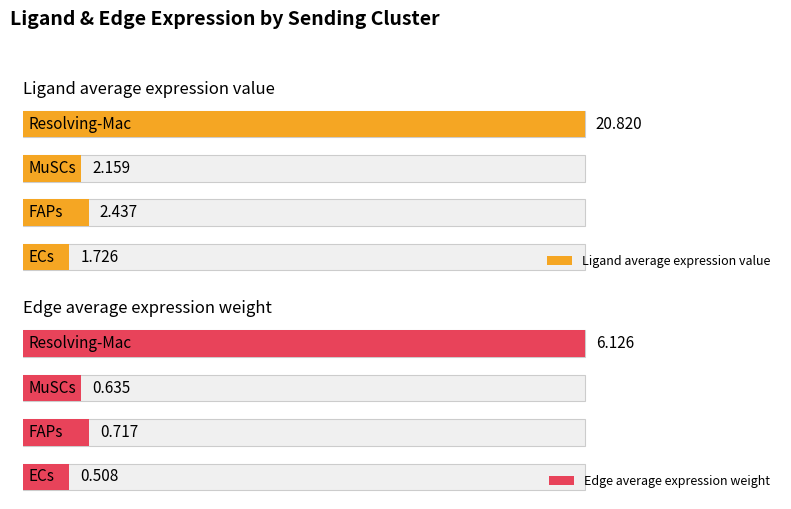

What is the total value across all series at 2?

2.8